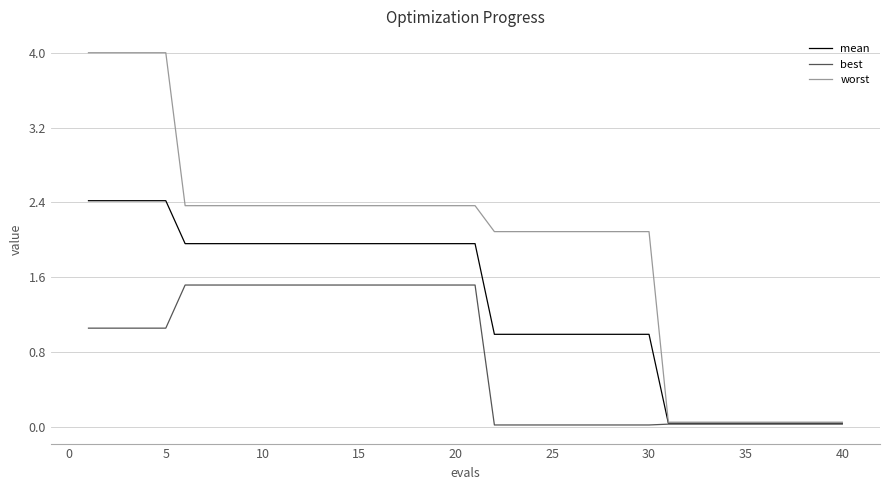

List the series in order of their overall mean, highest first.

worst, mean, best